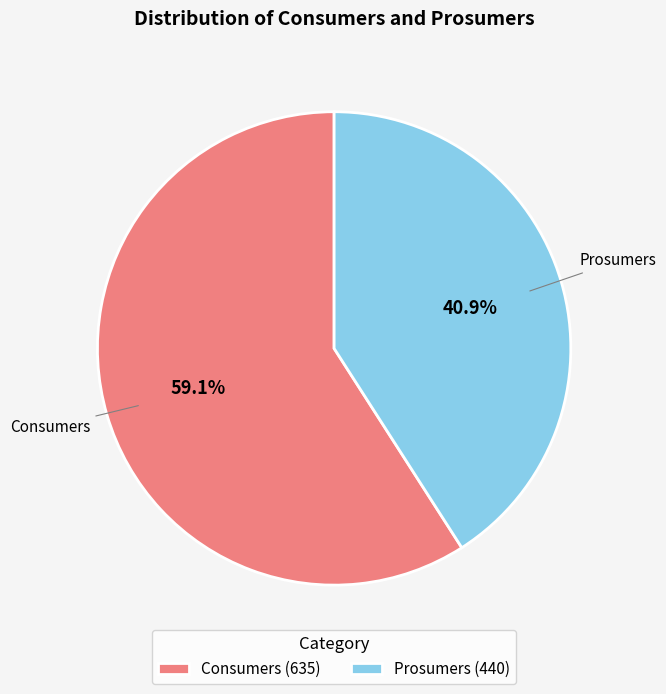

How many segments does this pie chart have?

2